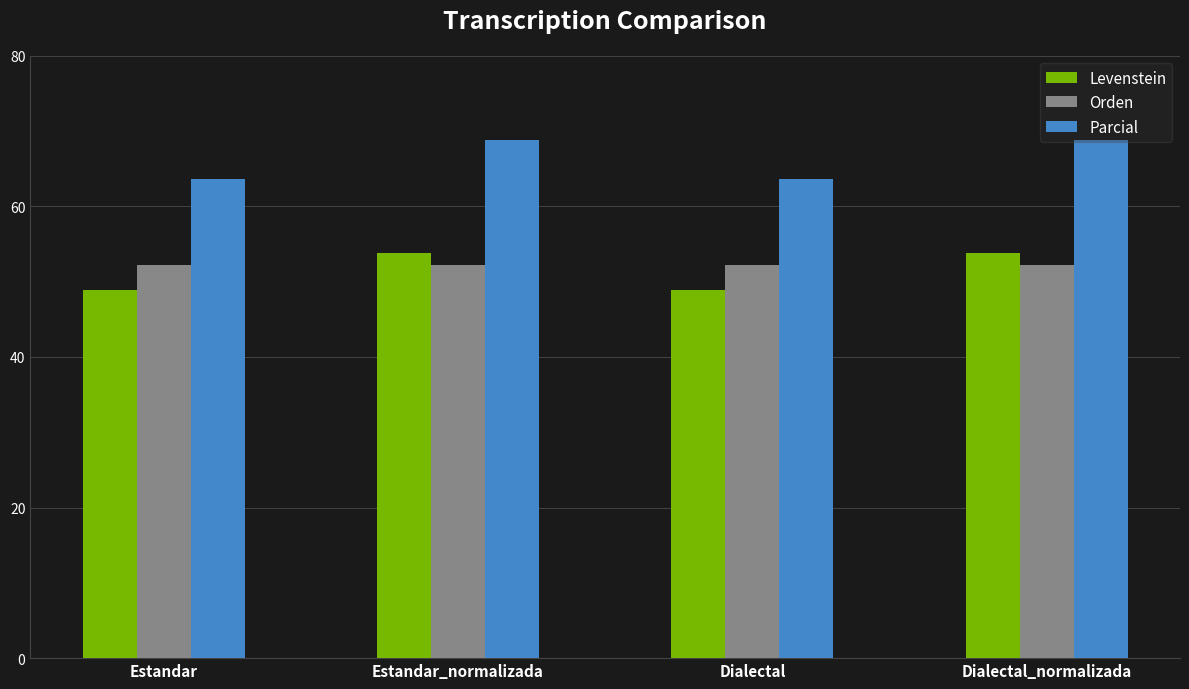

What is the smallest value displayed?

48.8